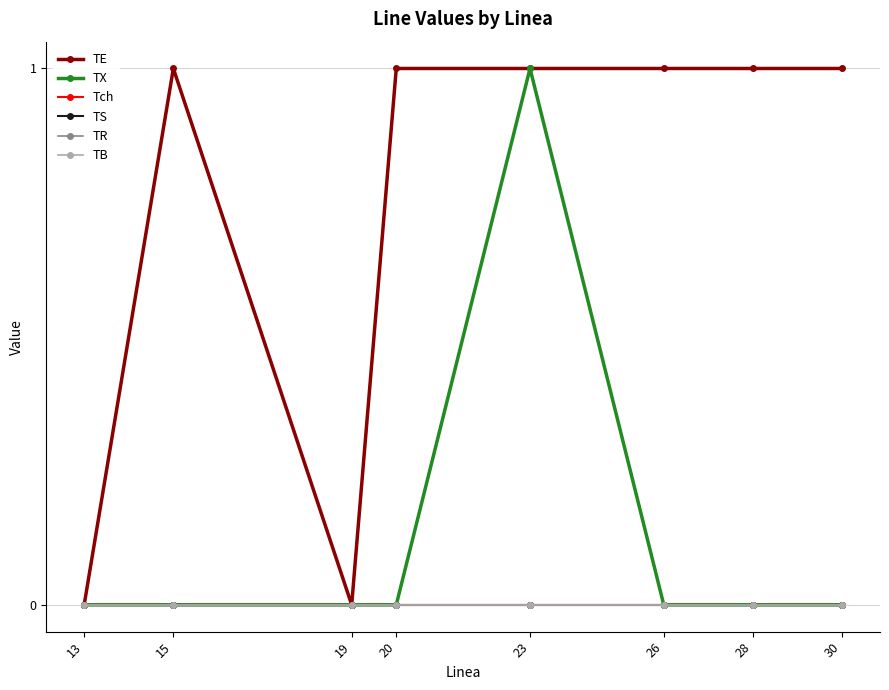

Does the chart have visible grid lines?

Yes